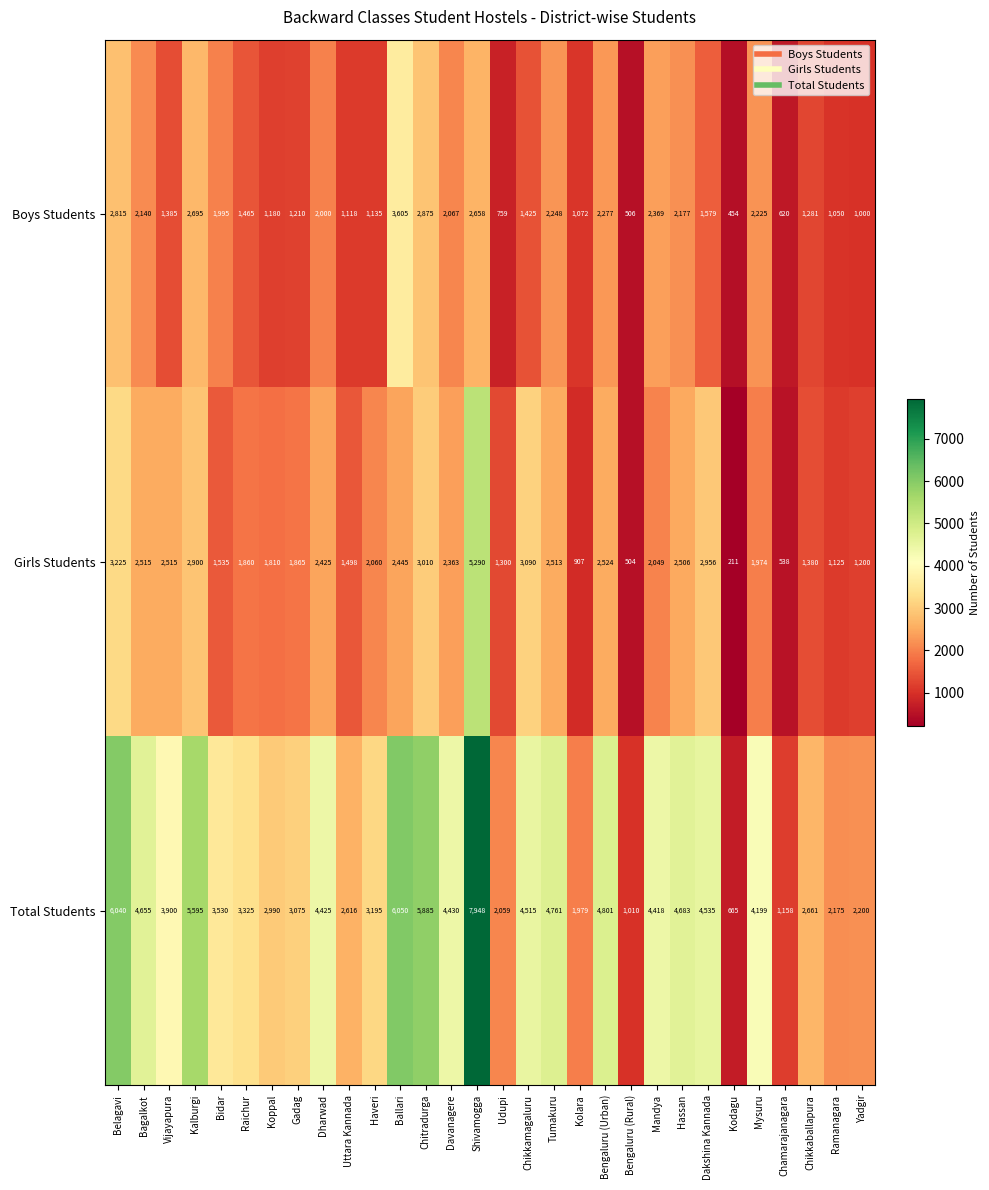

At which label is Total Students closest to 4306?

Mysuru